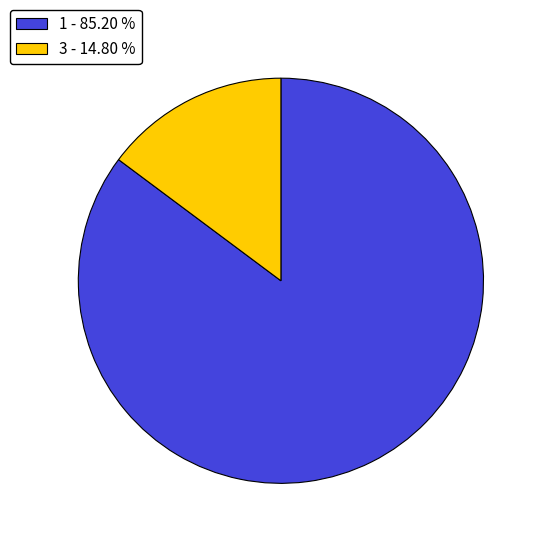

Rank the categories by value from highest to lowest.

1 - 85.20 %, 3 - 14.80 %